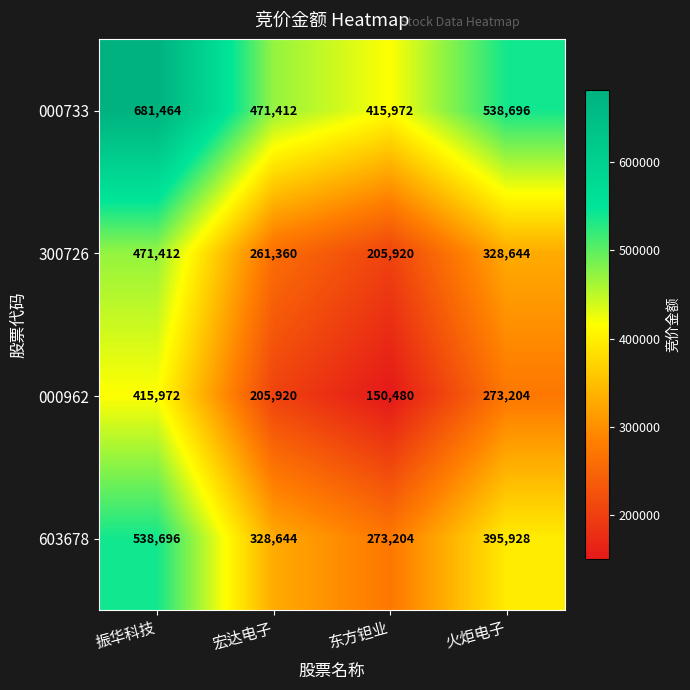

What is the average value of the 000733 series?

526886